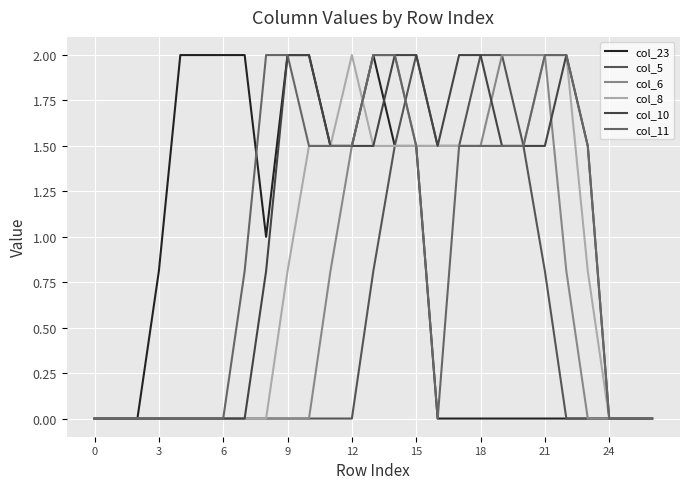

Is this an area chart (filled region under the line)?

No